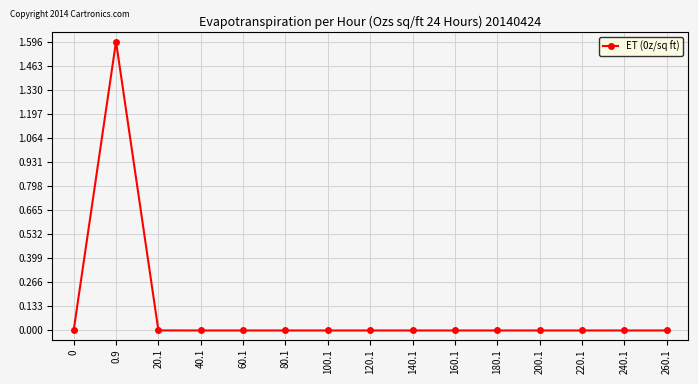

At which category does the data reach its first local peak?

0.9